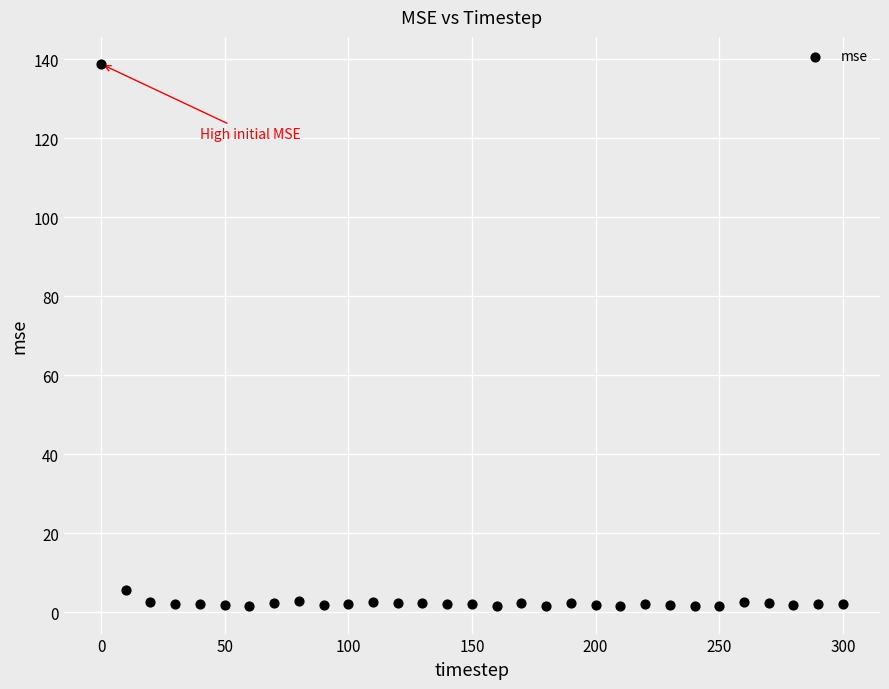

What is the range of X values (max minus min)?

300.0